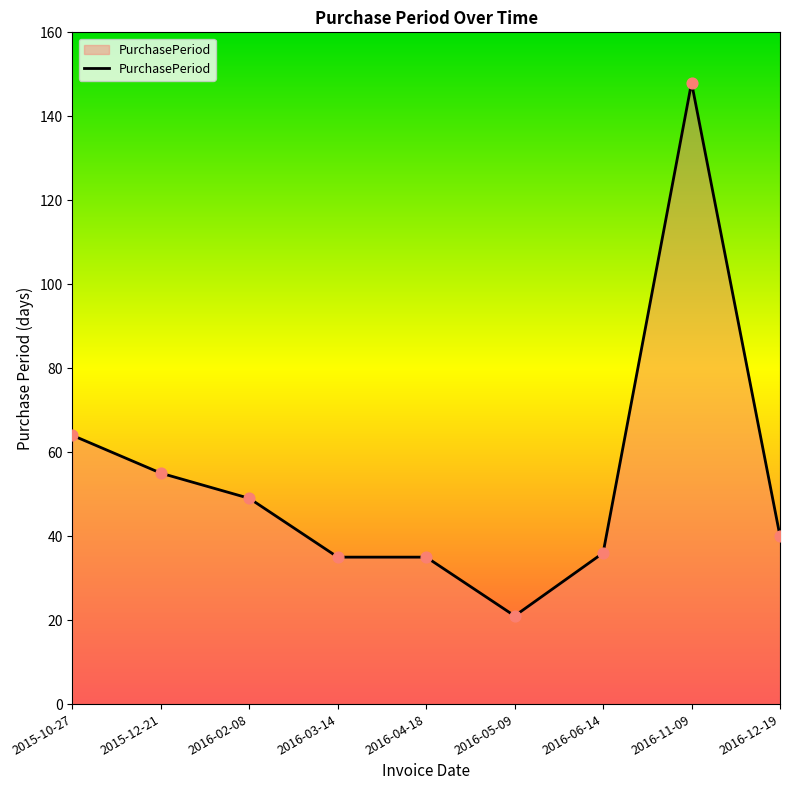

What is the change in value from 2015-12-21 to 2016-04-18?

-20